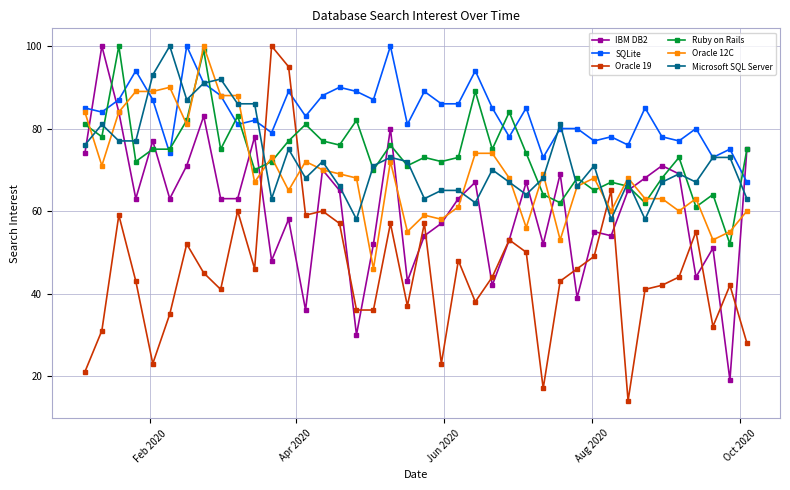

True or false: Oracle 12C and Ruby on Rails intersect in this chart.

True